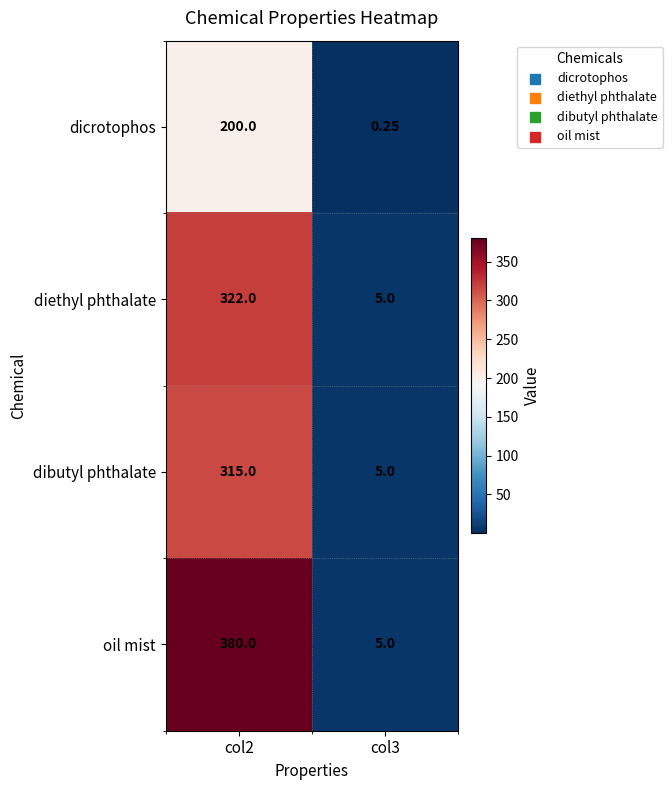

Between col2 and col3, which series saw the biggest shift?

oil mist